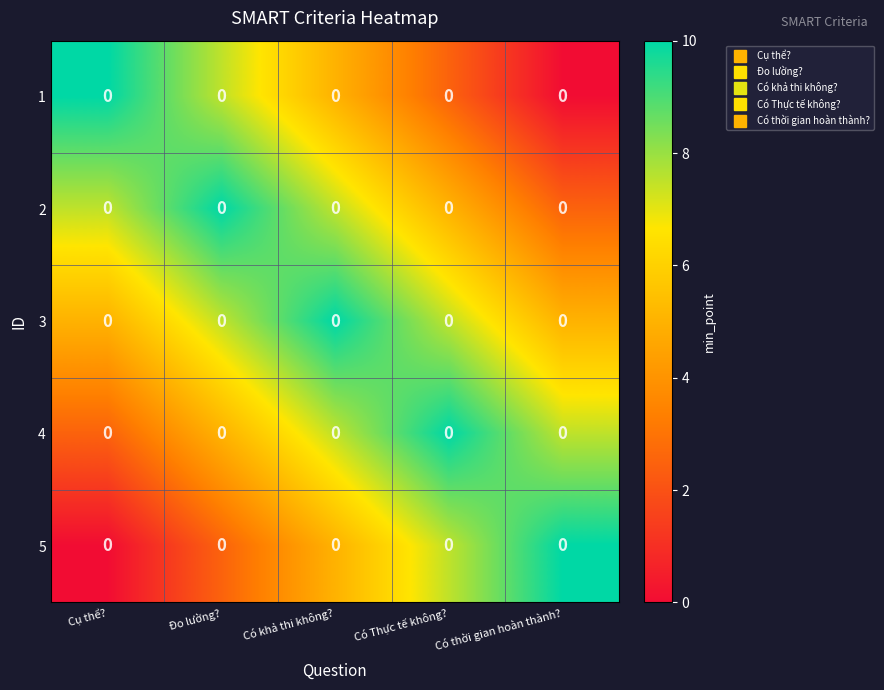

At which label does 5 reach its minimum?

Cụ thể?